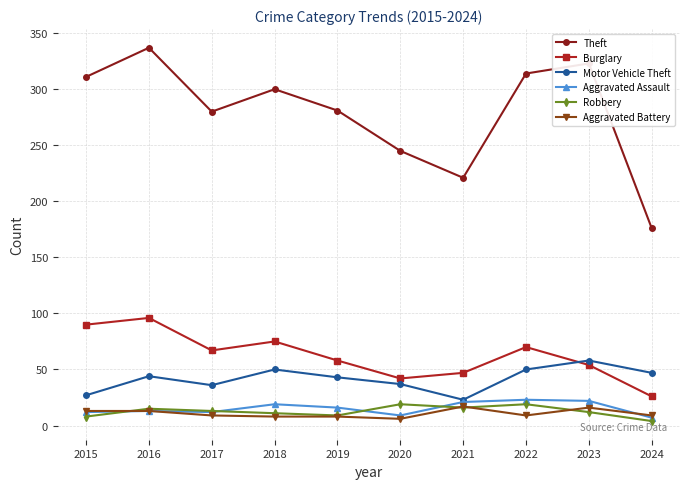

What is the value of the Aggravated Battery point at the 2nd from the left?

13